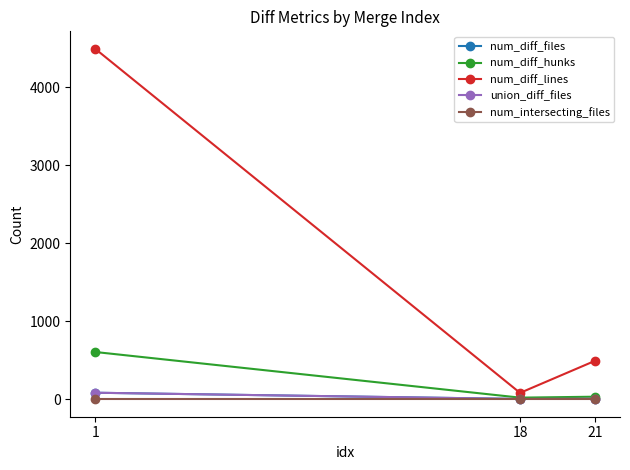

What is the value of the num_diff_lines point at the 1st from the left?

4493